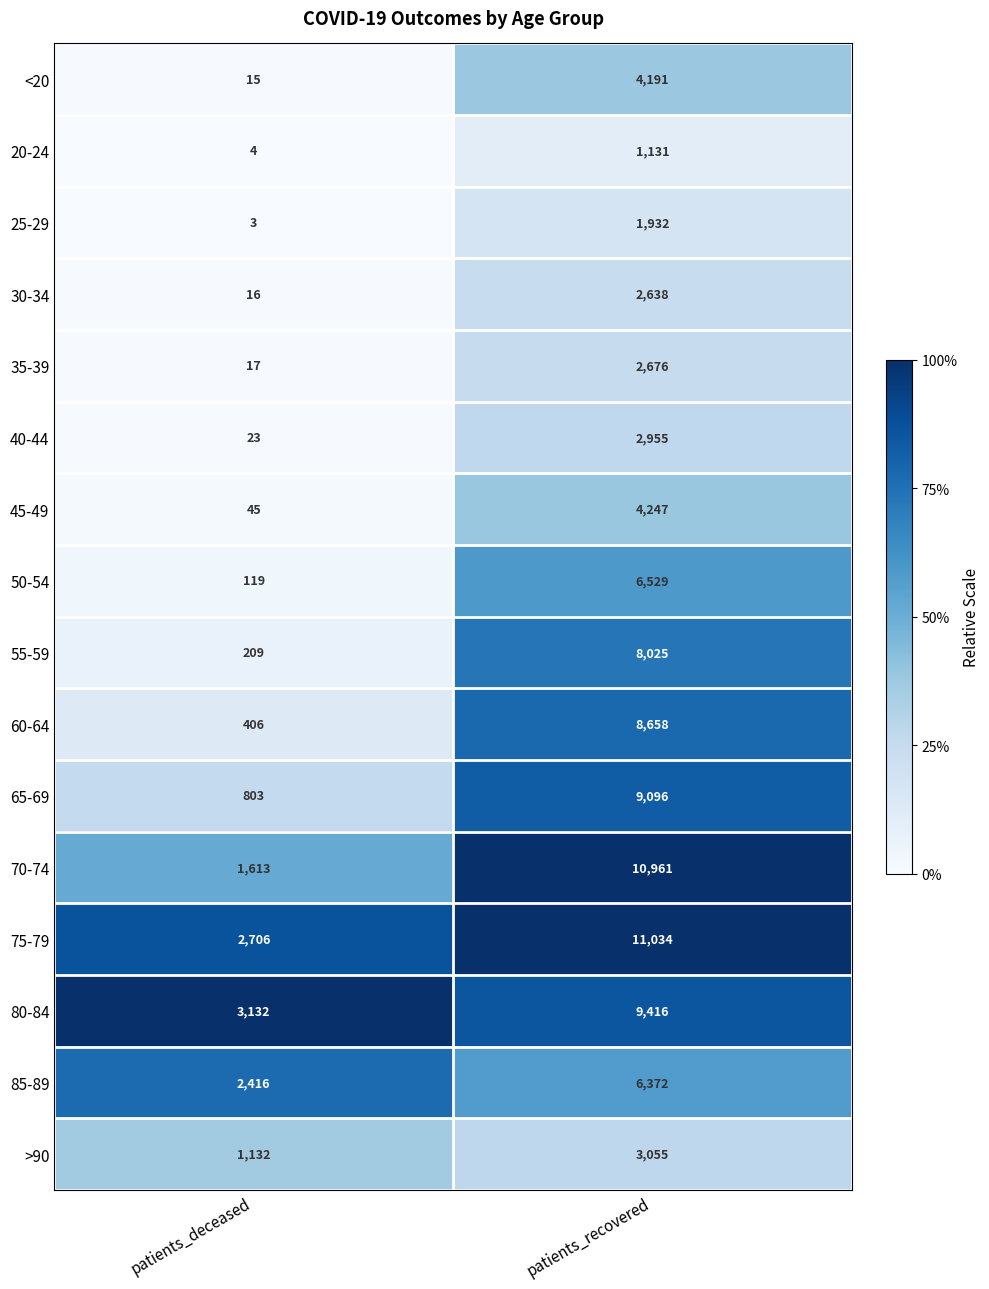

What is the difference between the 55-59 values at patients_deceased and patients_recovered?

7816